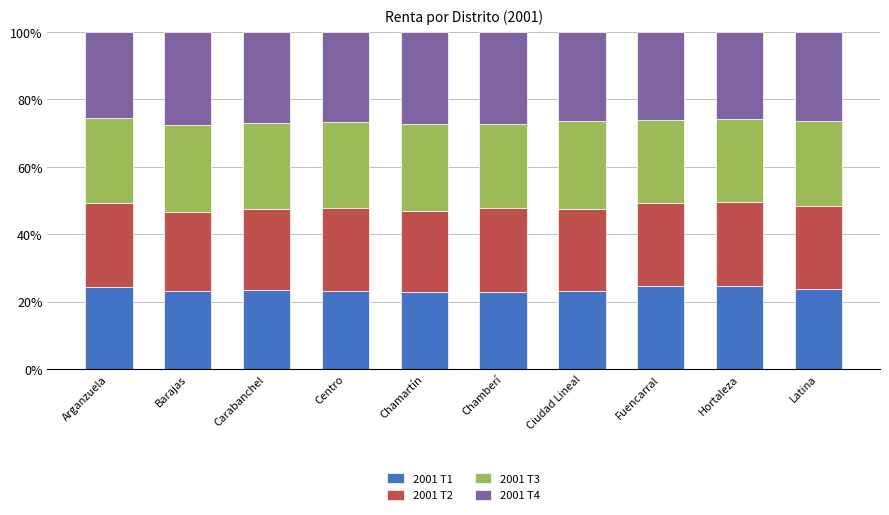

What is the total value across all series at Hortaleza?

100.0